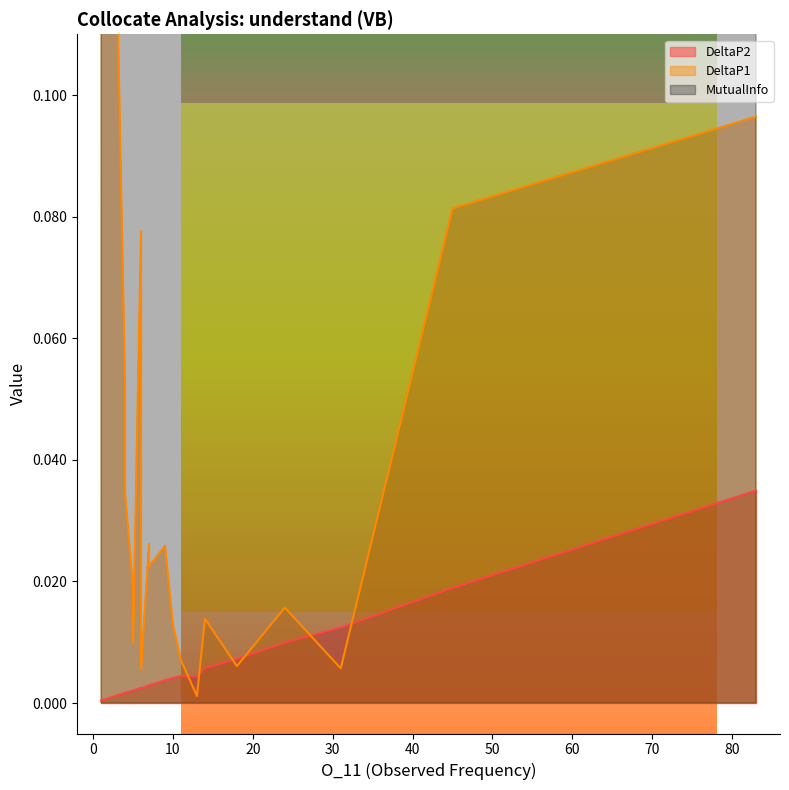

True or false: DeltaP1 has more than 1 points higher than both neighbors.

True